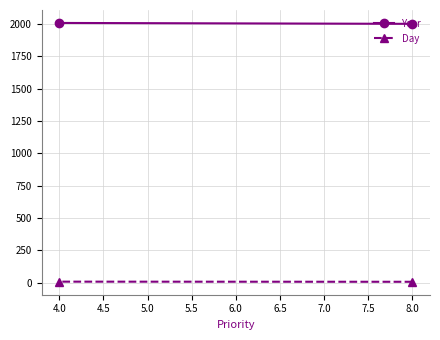

At 8.0, list the series in order from largest to smallest.

Year, Day